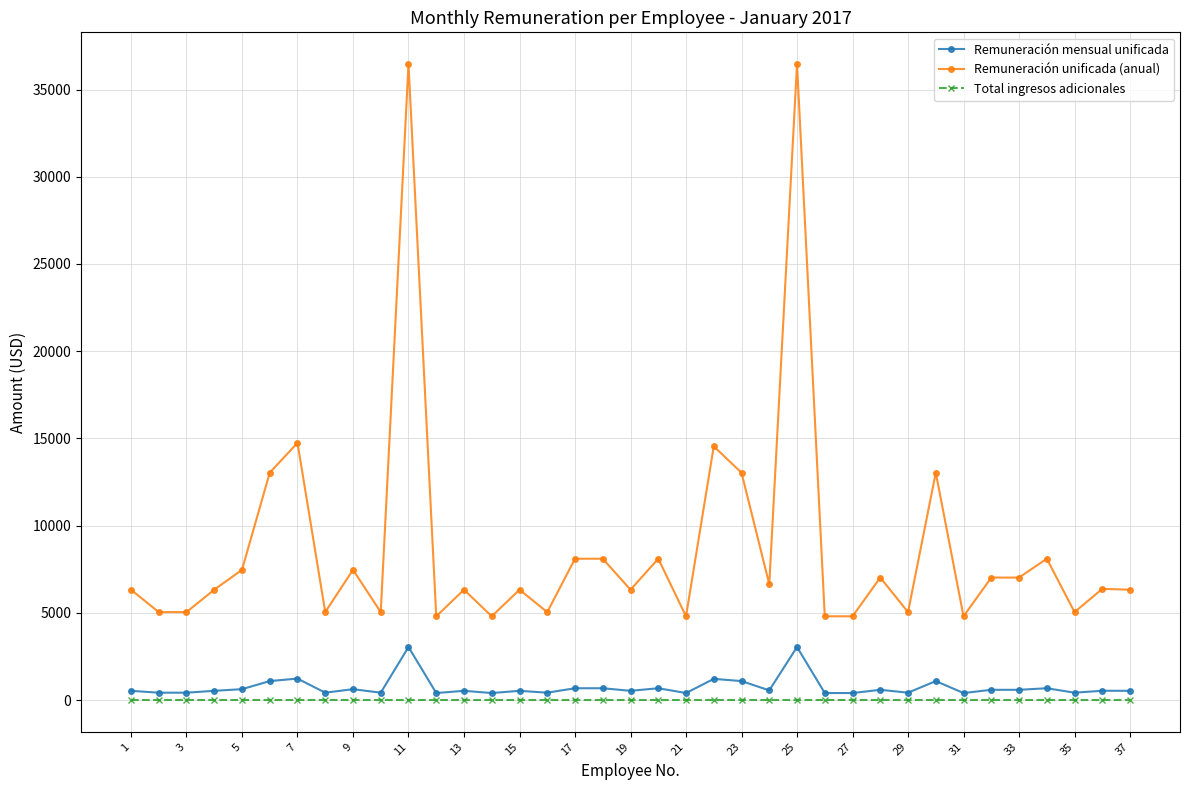

Rank the series by their maximum value, from highest to lowest.

Remuneración unificada (anual), Remuneración mensual unificada, Total ingresos adicionales